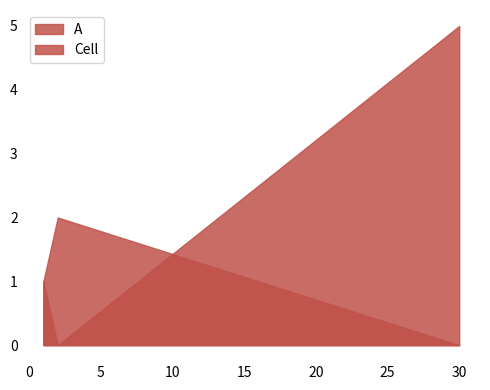

How many lines are shown in the chart?

2